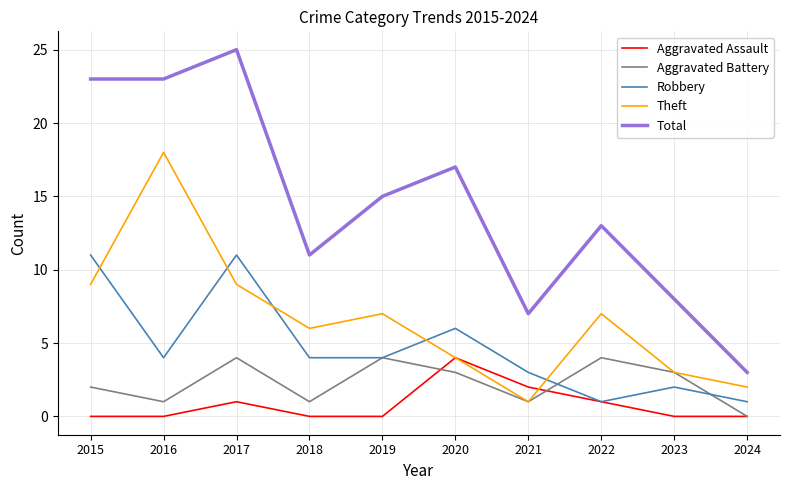

True or false: Aggravated Assault has a value of 1 at 2022.

True